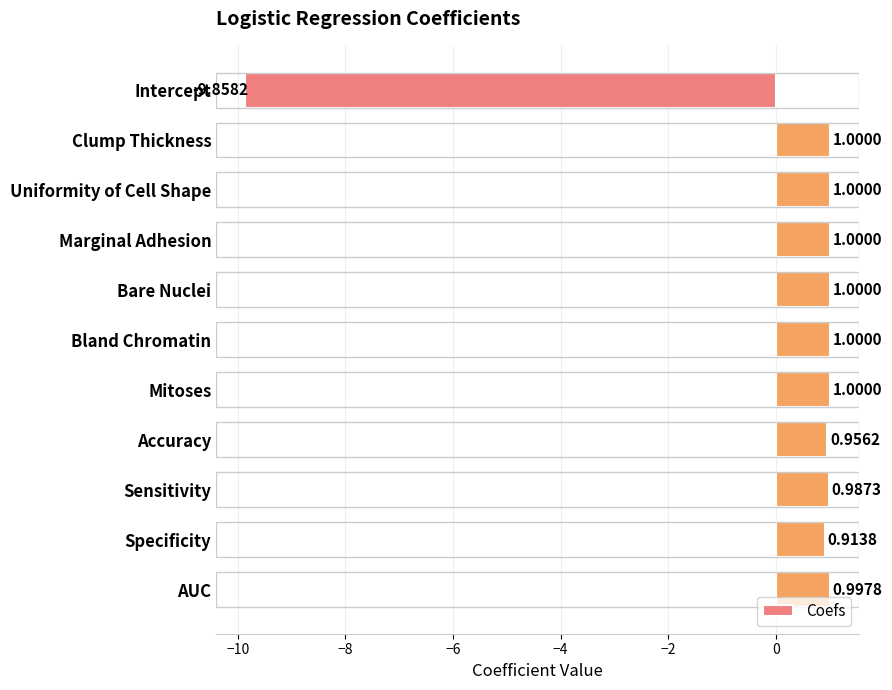

At which label is the value closest to -4?

Specificity